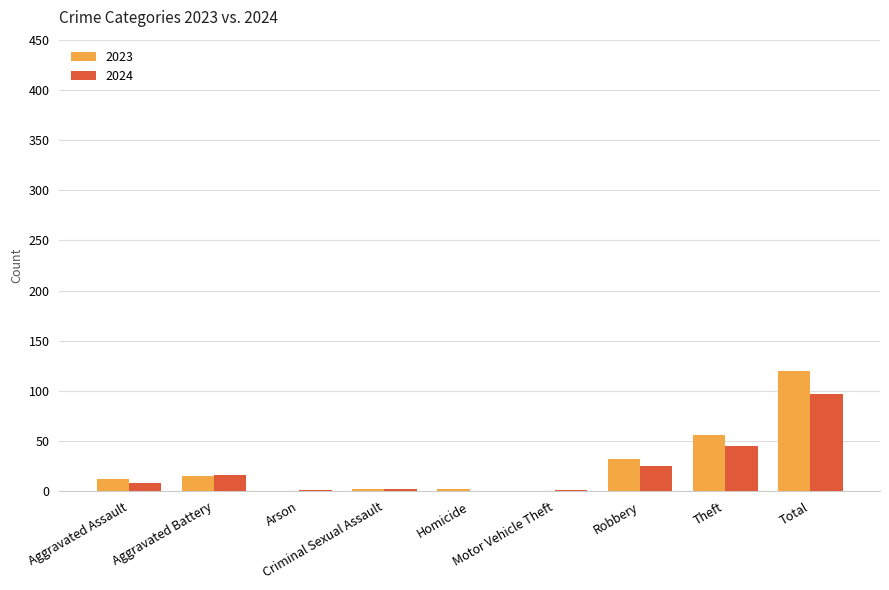

Between Aggravated Assault and Arson, which series saw the biggest shift?

2023